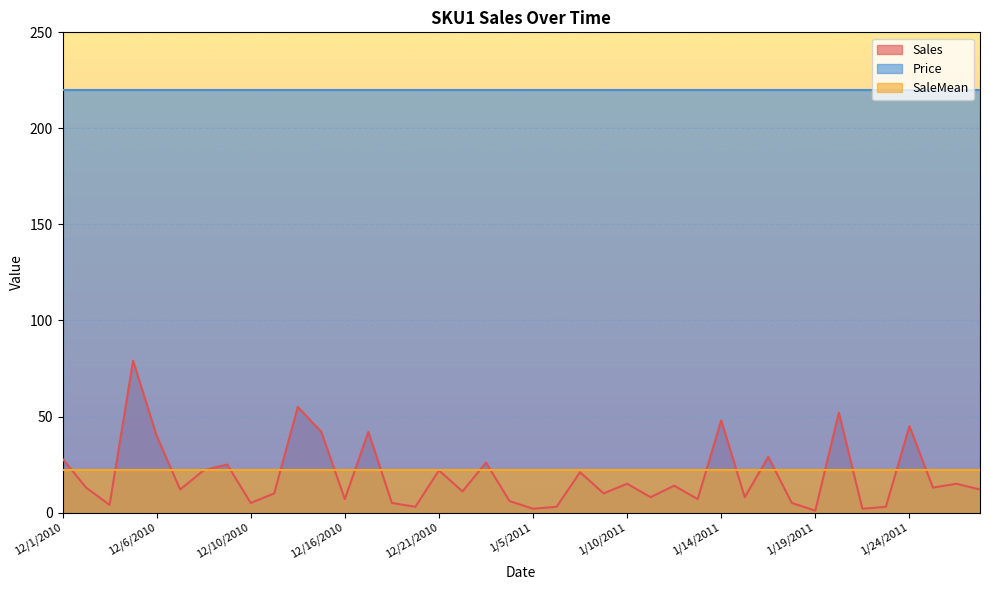

Is the value of Price at 12/14/2010 greater than the value of Sales at 1/5/2011?

Yes